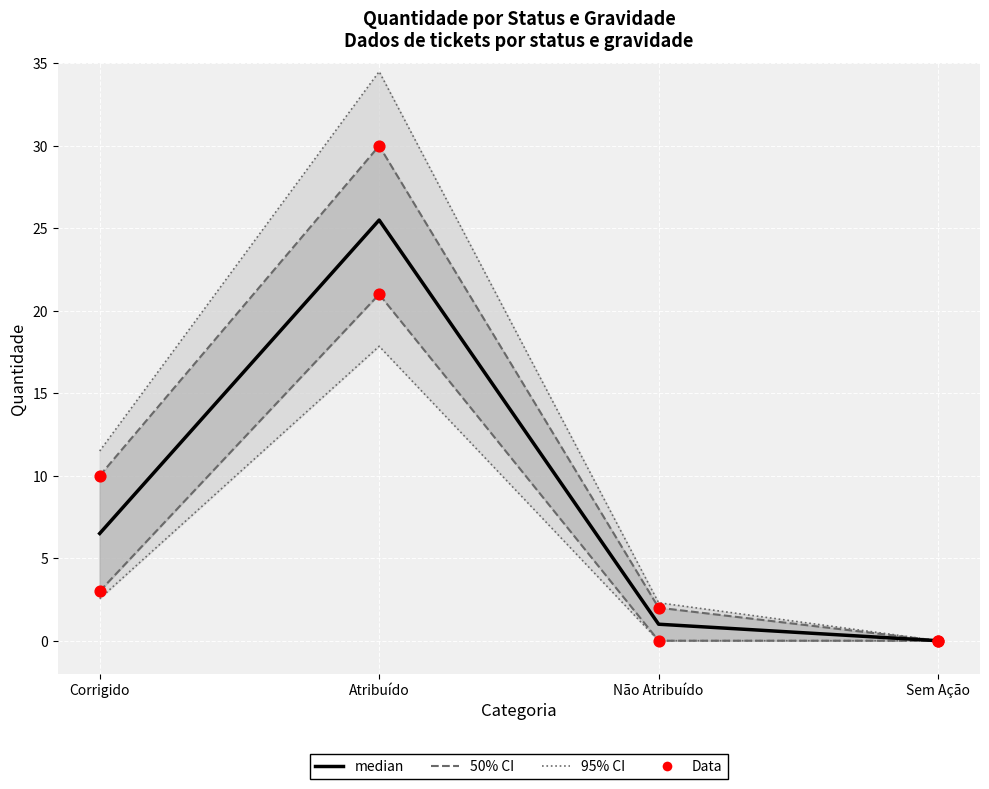

Which series has the widest spread of Y values?

95% CI